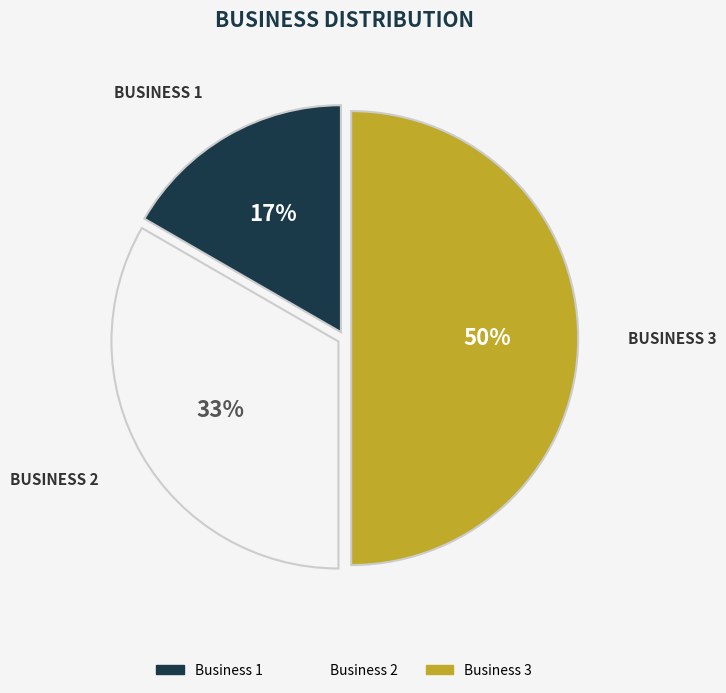

To the nearest percent, what portion does Business 1 represent?

17%